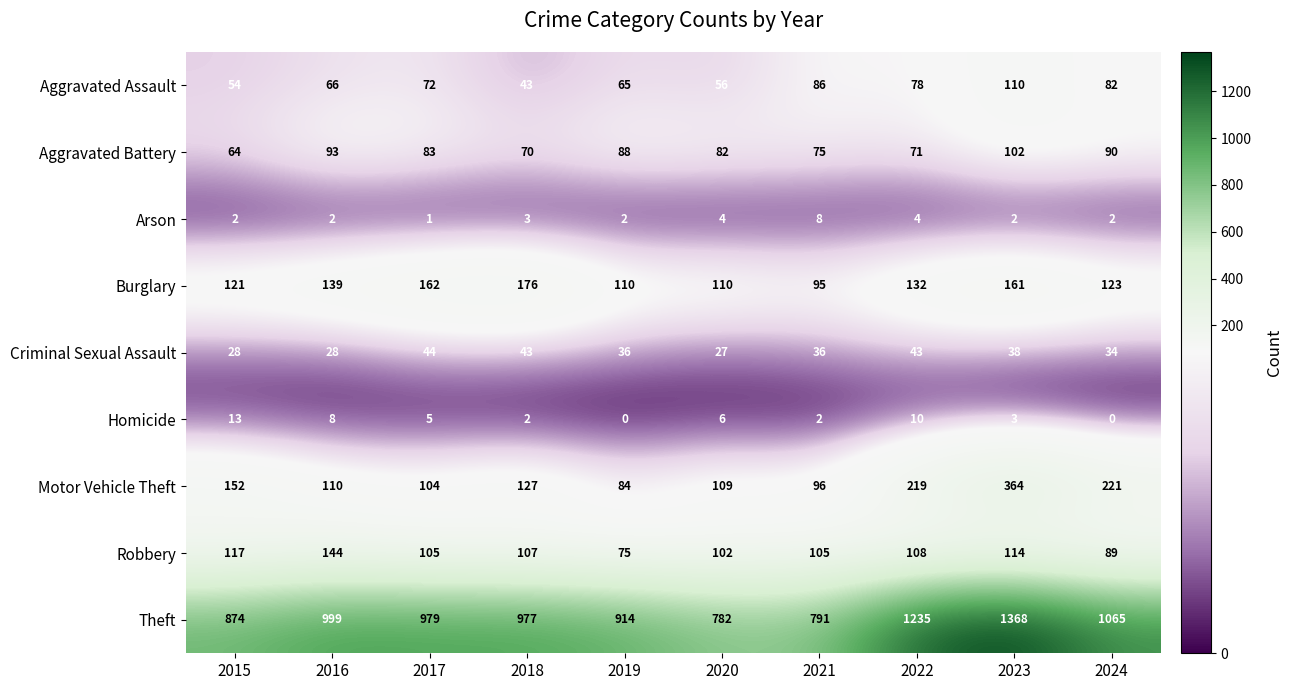

The value of Theft at 2017 is 979. True or false?

True